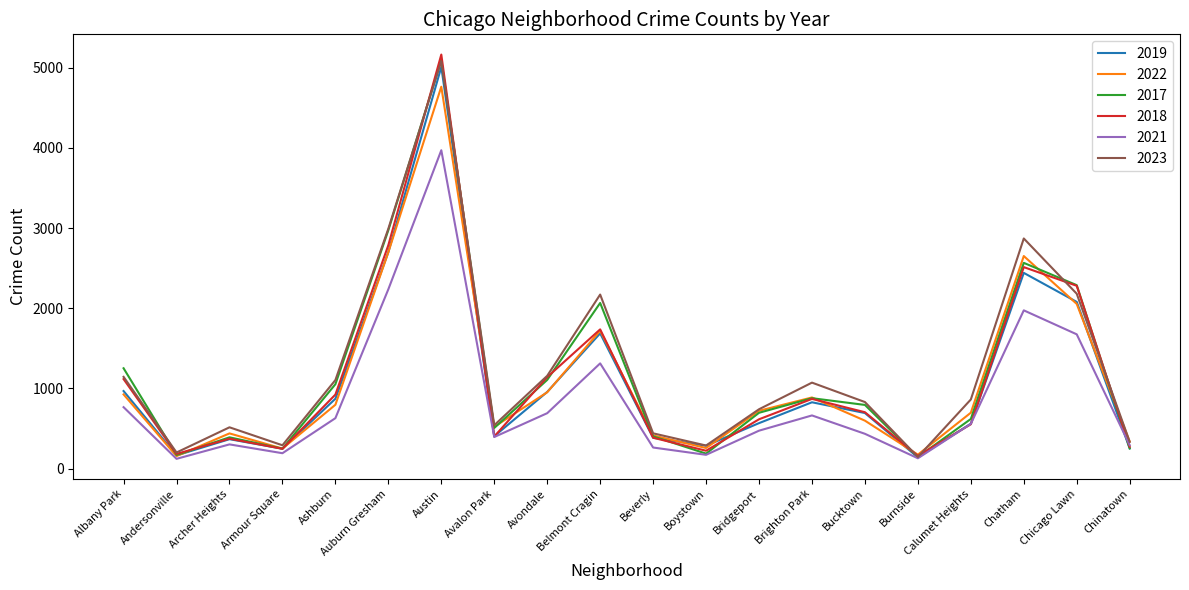

What value does the 2018 series have at Brighton Park, to the nearest 100?

900